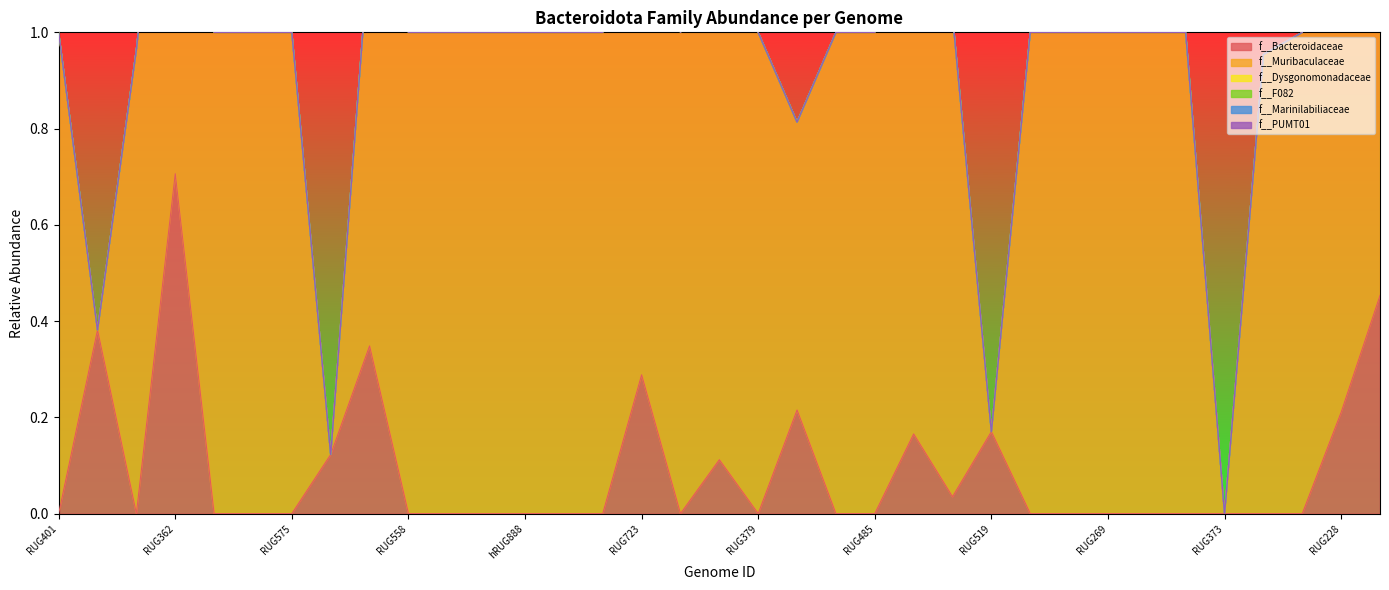

What is the value of the f__Muribaculaceae point at the 10th from the left?

1.0